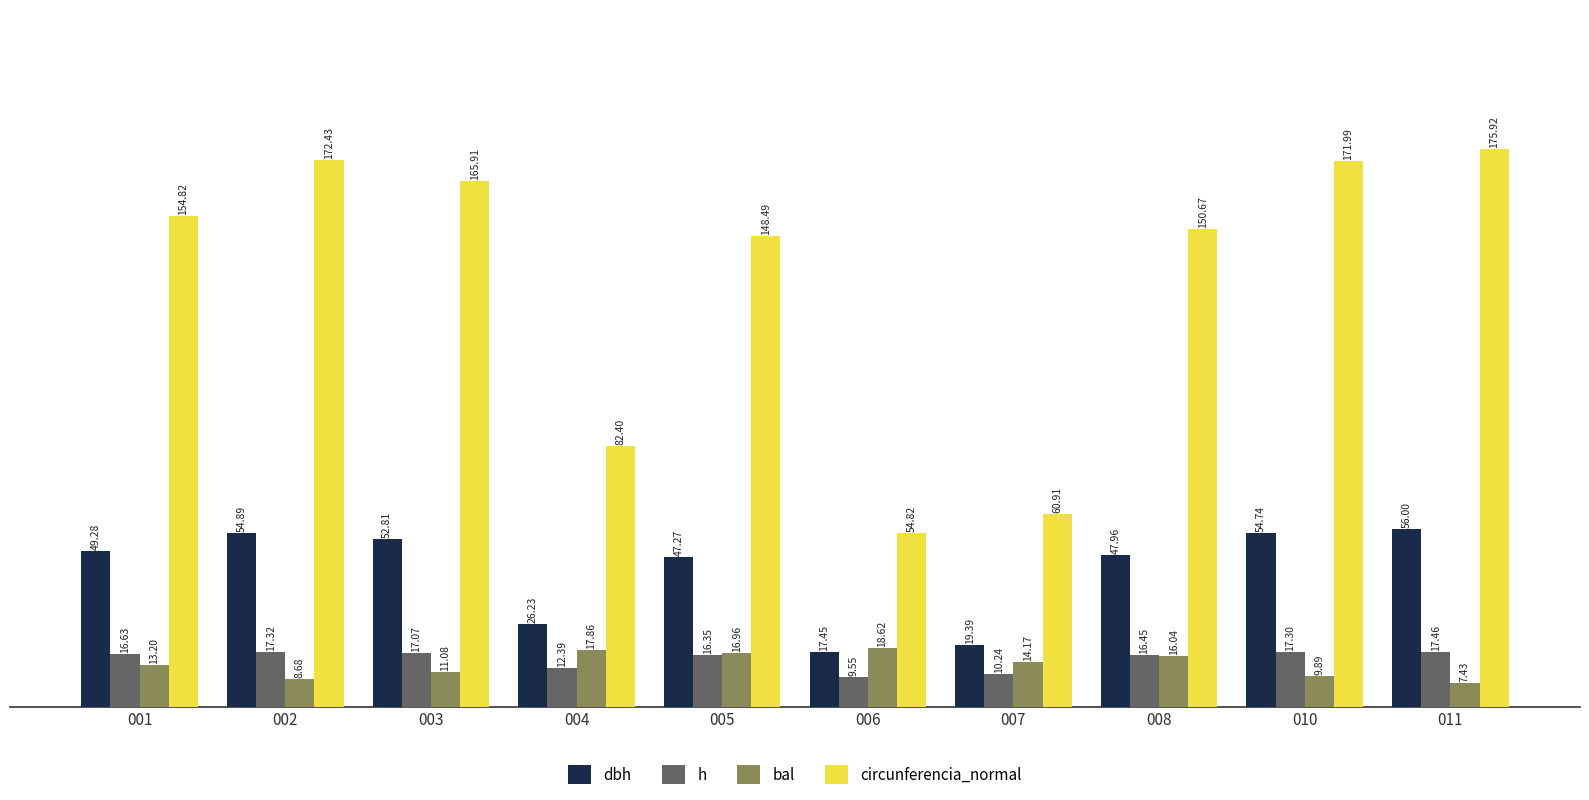

What is the total value across all series at 001?

233.9